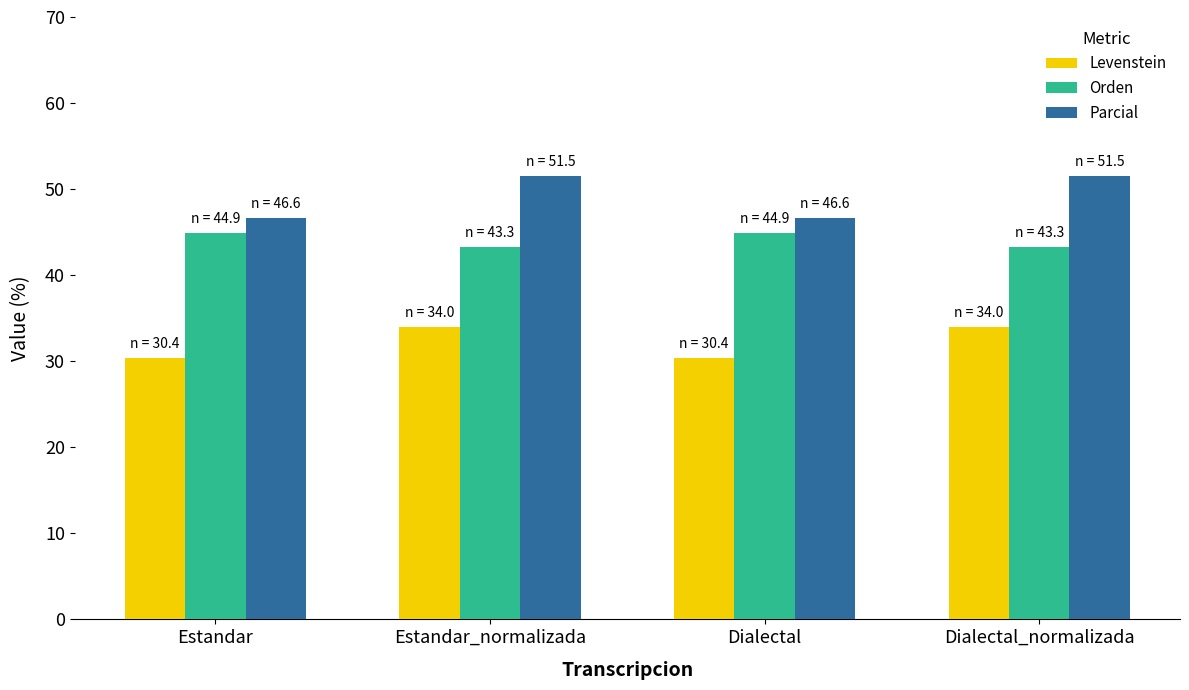

True or false: Levenstein has a value of 34.0 at Estandar_normalizada.

True